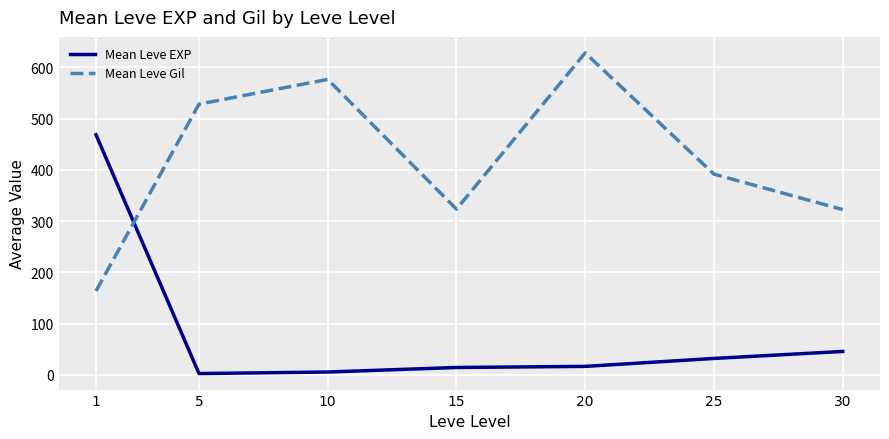

Is this an area chart (filled region under the line)?

No